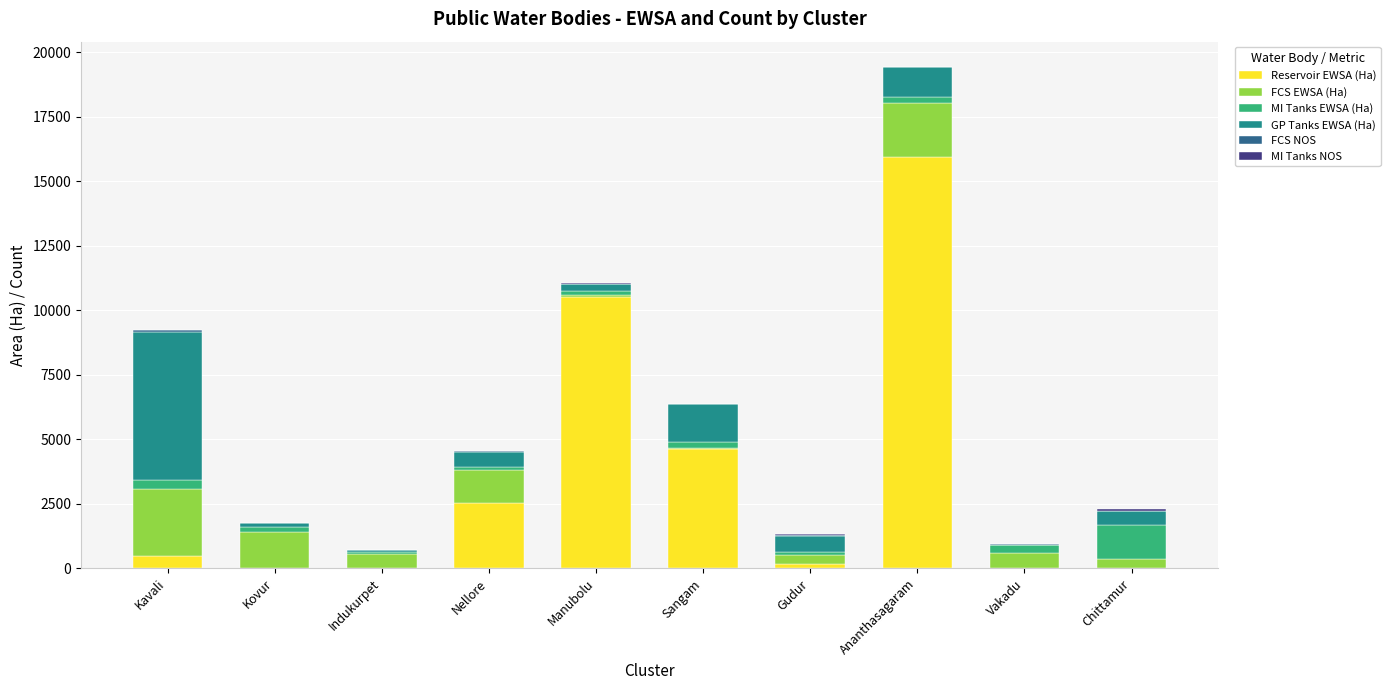

At which category is the sum across all series the highest?

Ananthasagaram